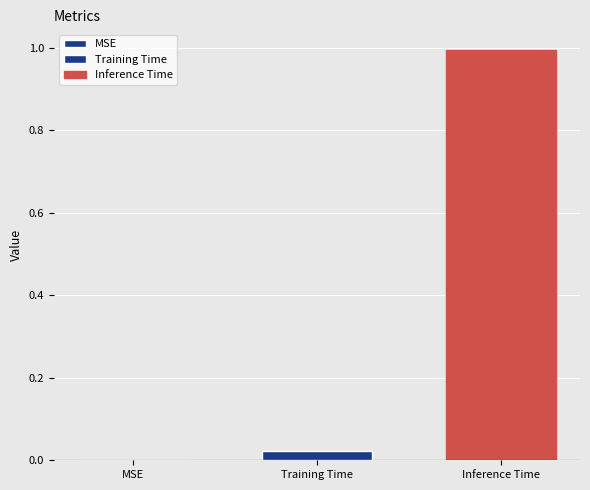

Does the chart contain any negative values?

No